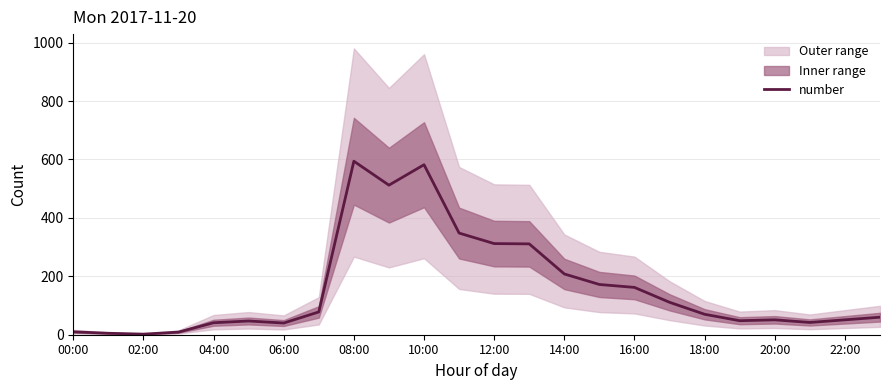

The value of number at 08:00 is 864. True or false?

False